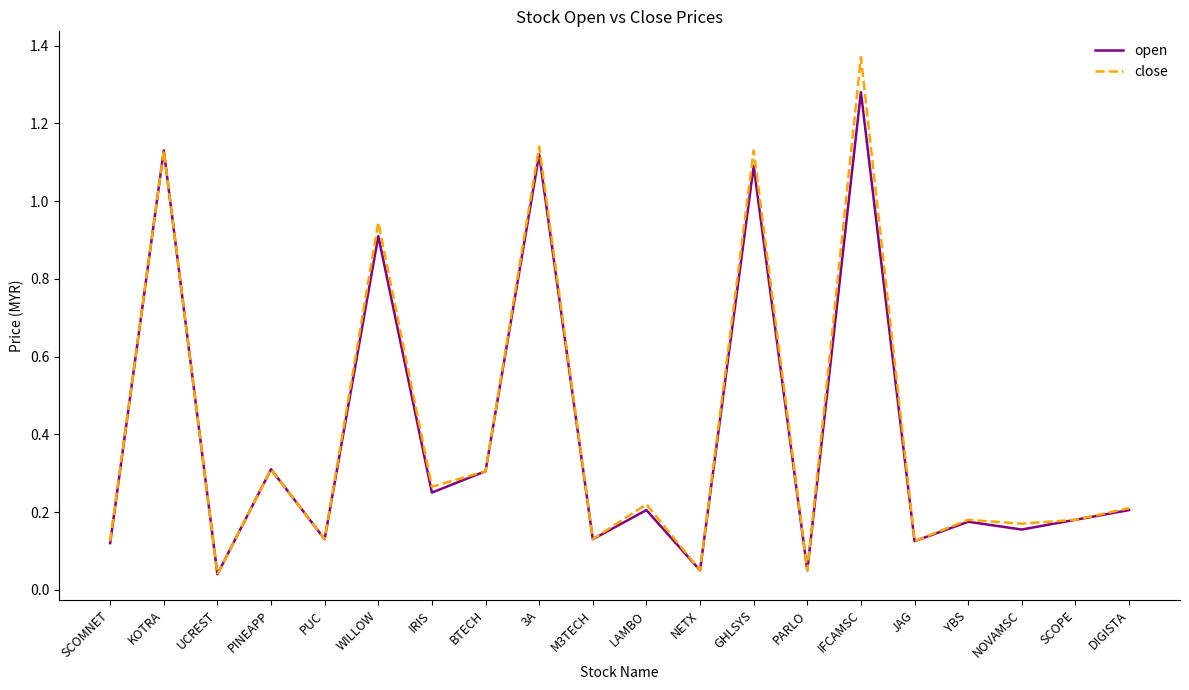

What position from the left is NETX?

12